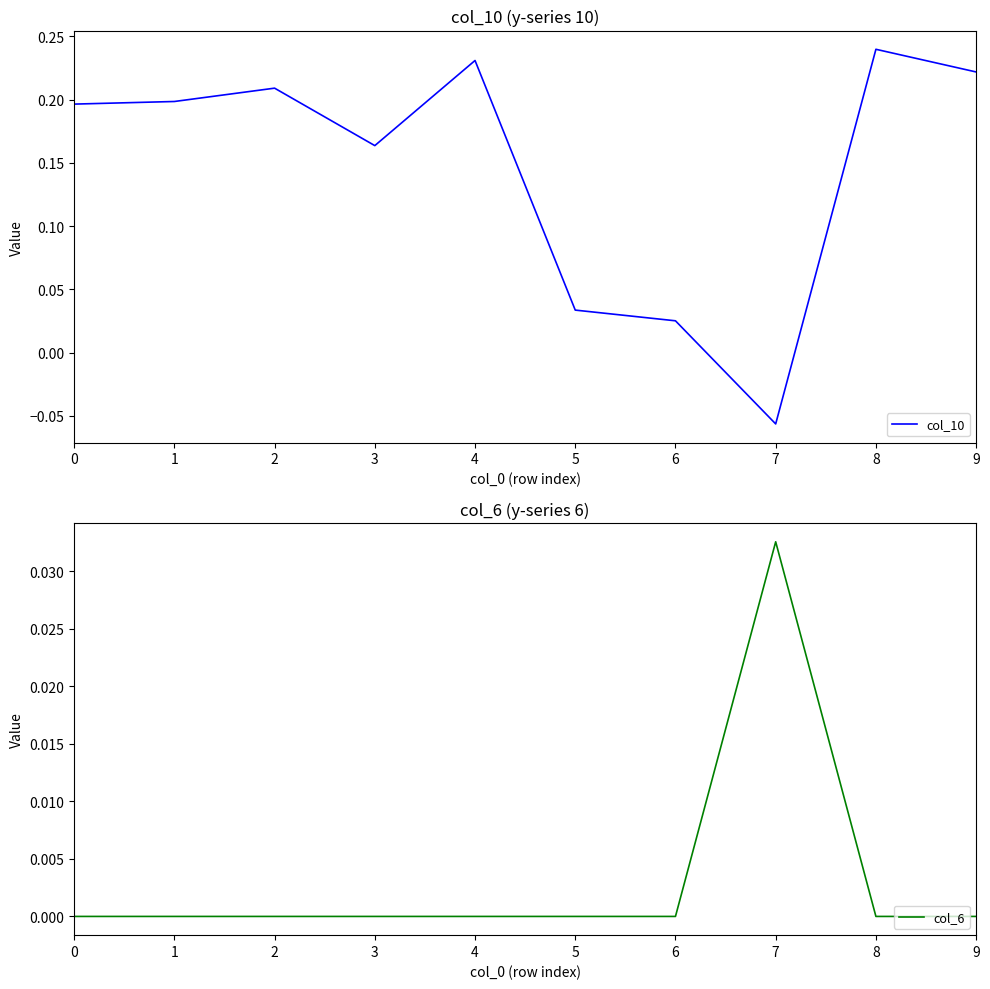

At which label is col_10 closest to 0?

6